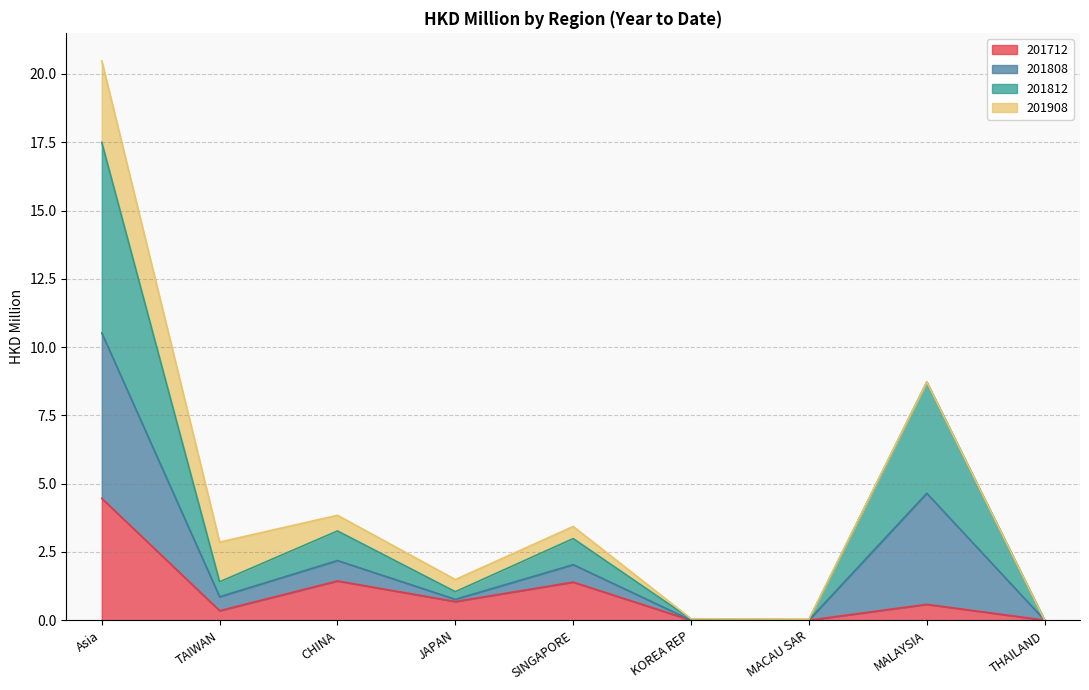

True or false: 201812 and 201808 cross at least once.

False